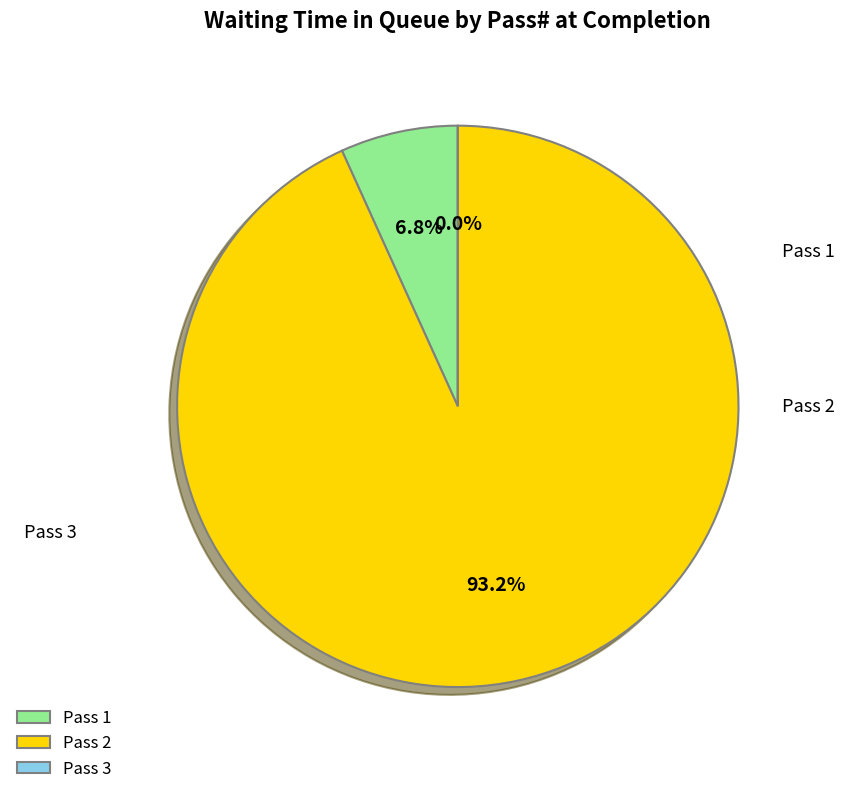

Combined, do 20 and 32 account for over 50%?

No